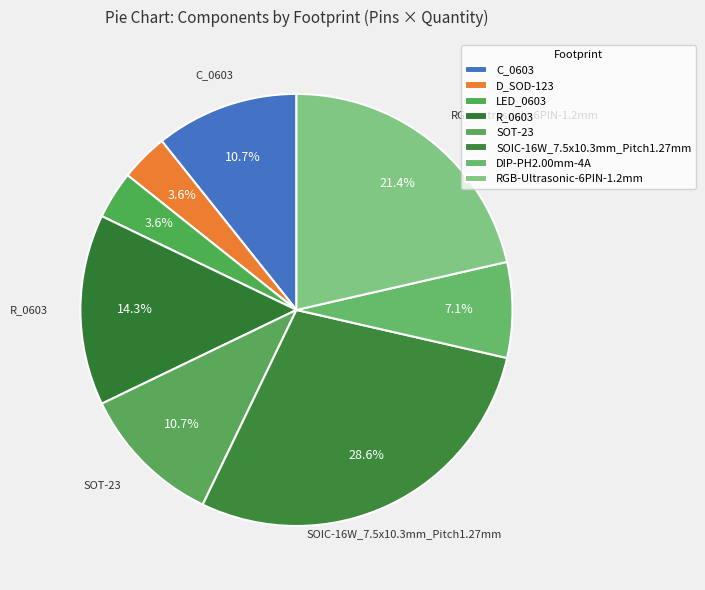

Count the number of slices in the pie.

8